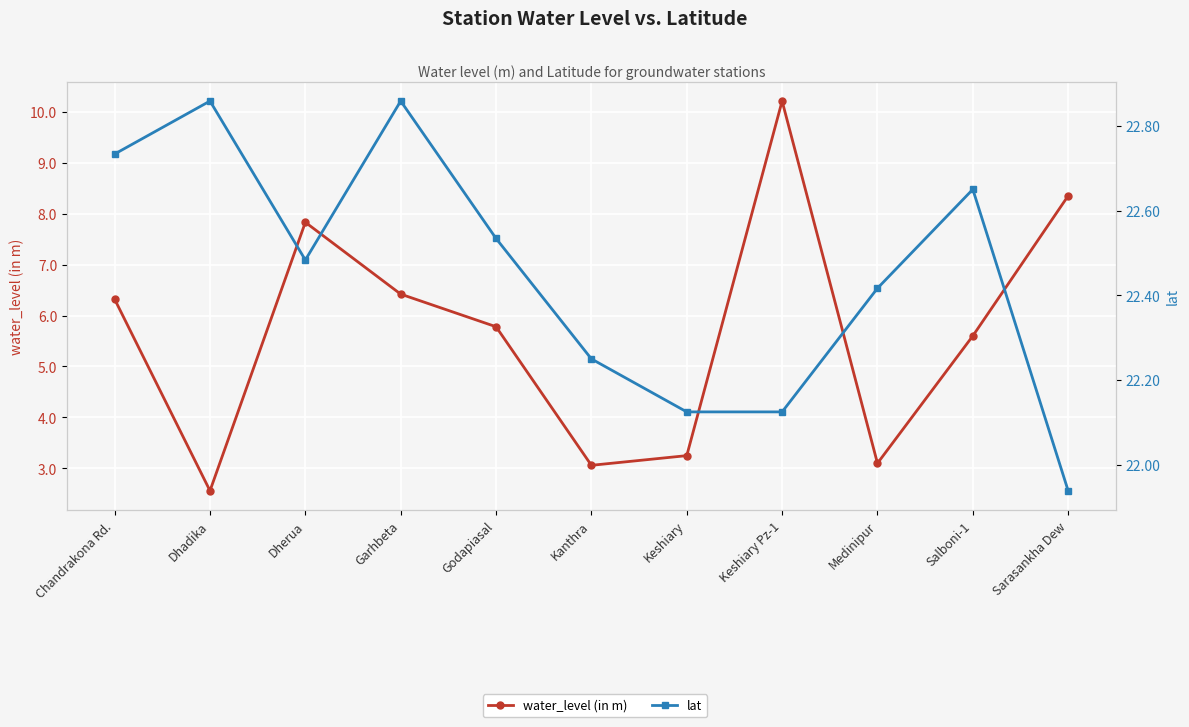

True or false: water_level (in m) and lat cross at least once.

False